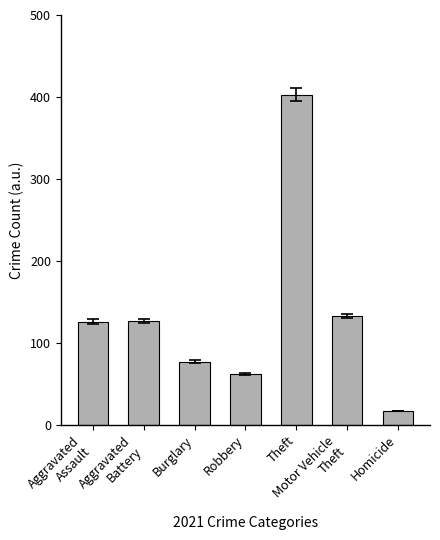

Between Motor Vehicle
Theft and Aggravated
Battery, which is larger?

Motor Vehicle
Theft